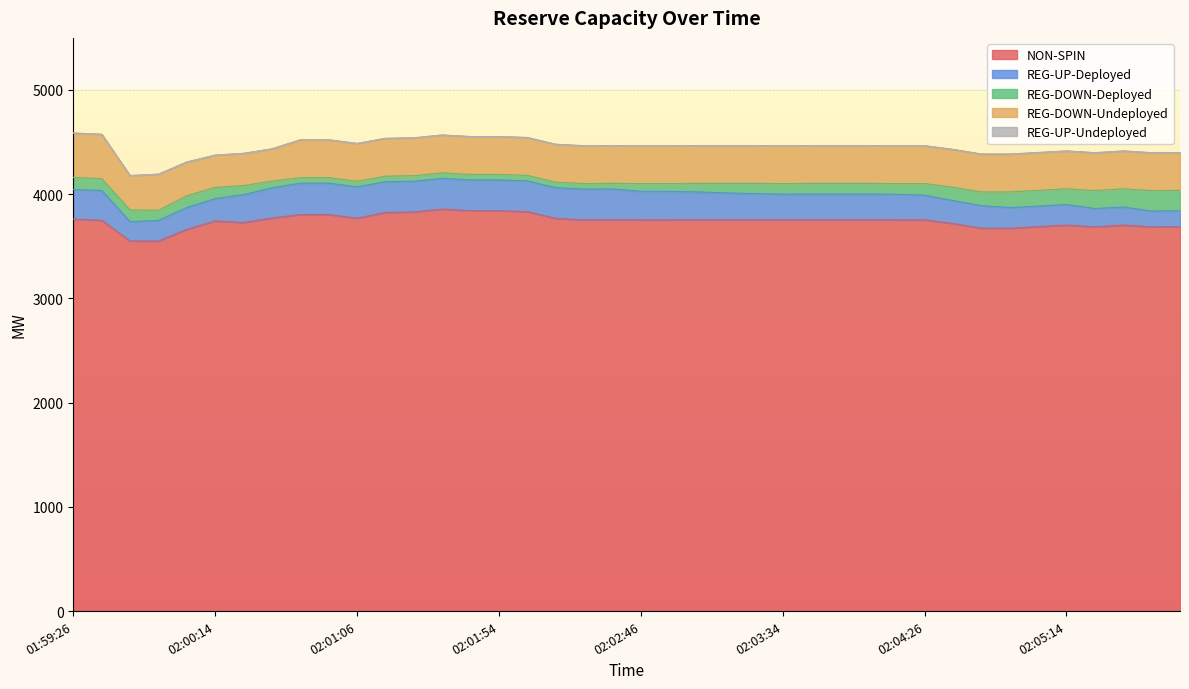

How many values in the NON-SPIN series exceed 3754?

19